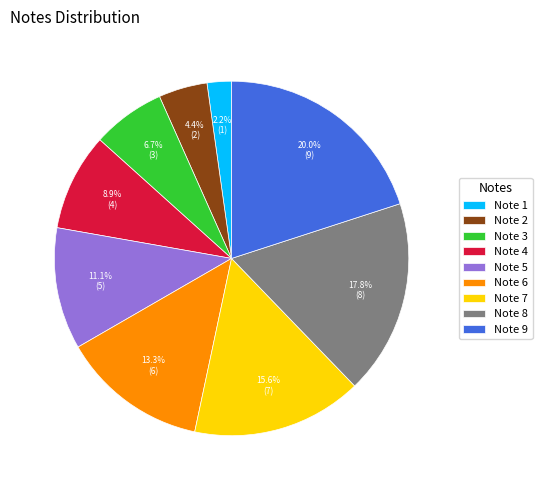

To the nearest percent, what is the difference between the largest and smallest slice percentages?

18%